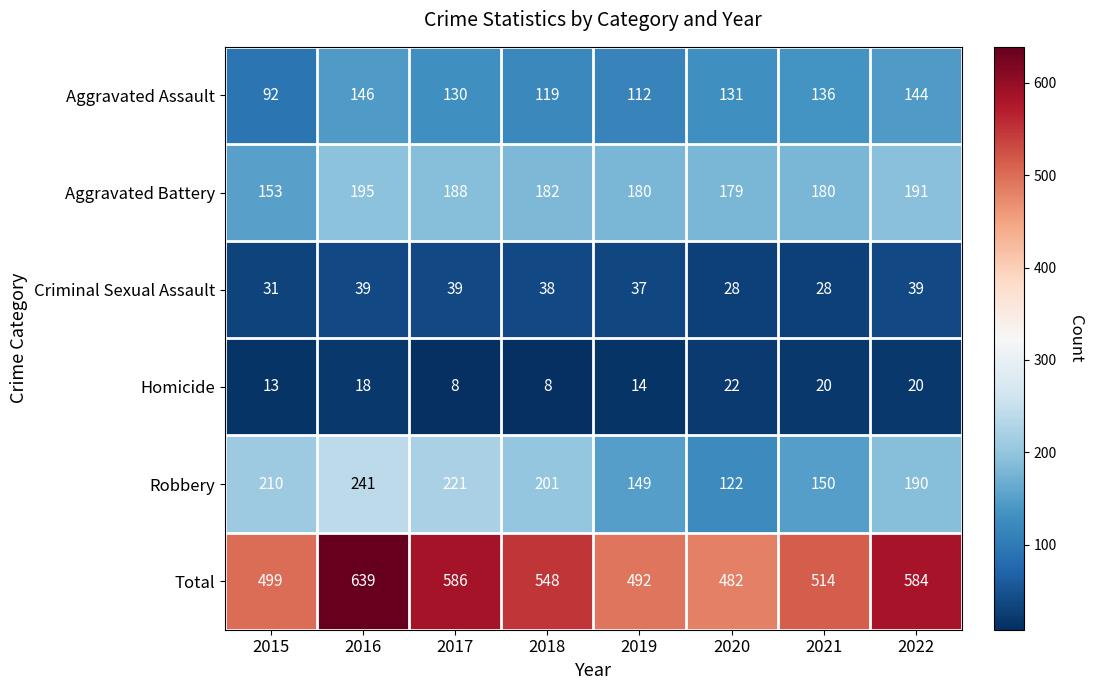

How many distinct data groups are displayed?

6